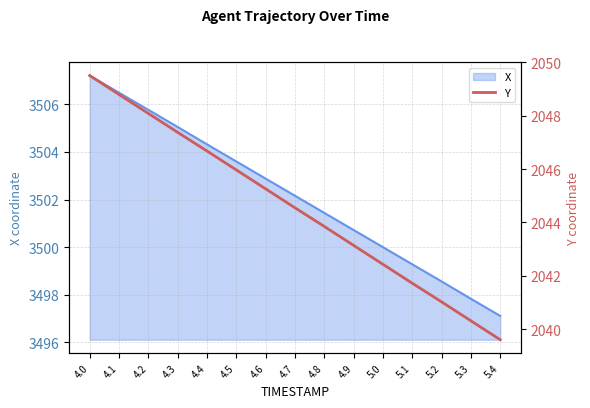

What is the change in value from 4.6 to 5.0?

-2.8